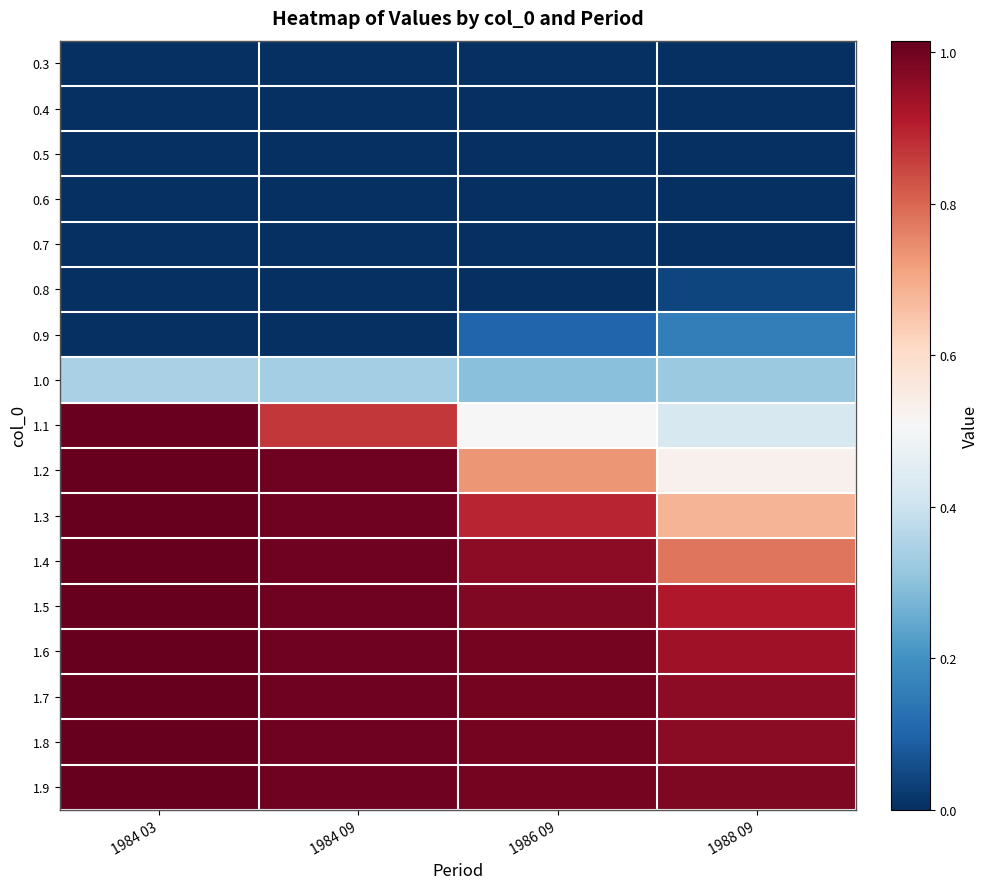

Which series changed the most between 1986 09 and 1988 09?

1.3